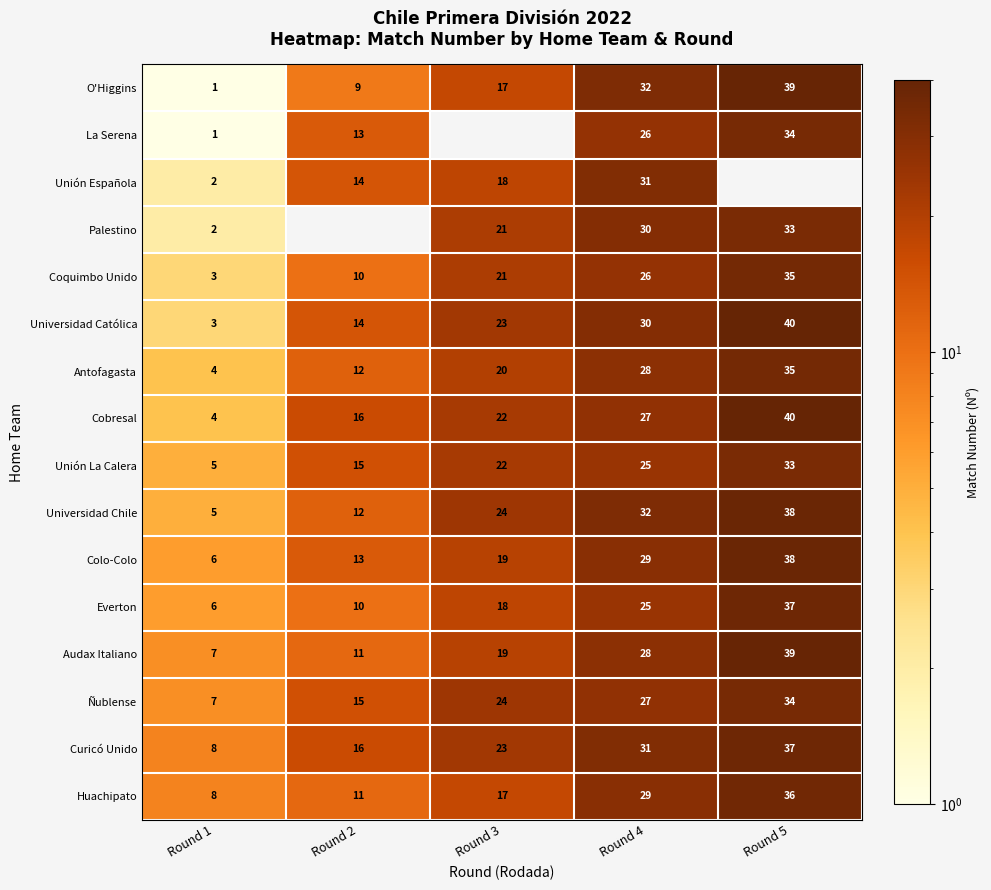

True or false: O'Higgins has a value of 17 at Round 3.

True